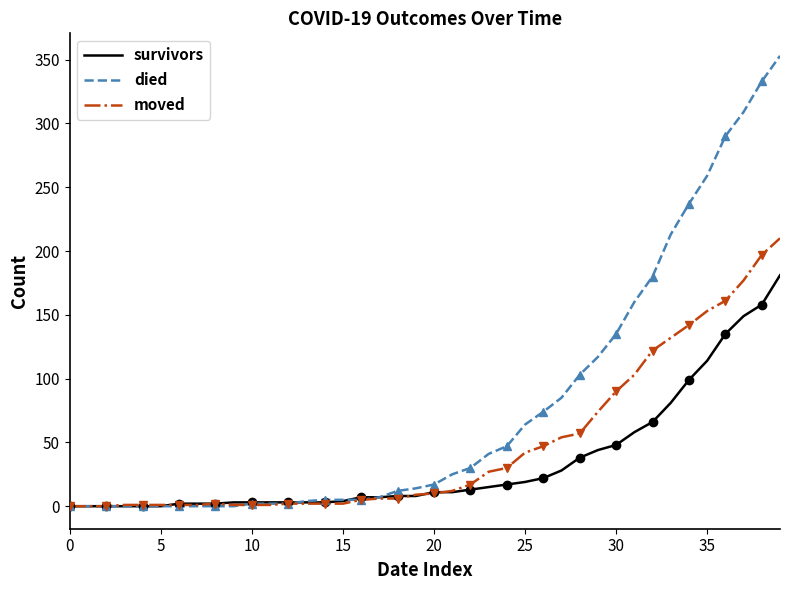

What is the label of the 25th point from the left?

24